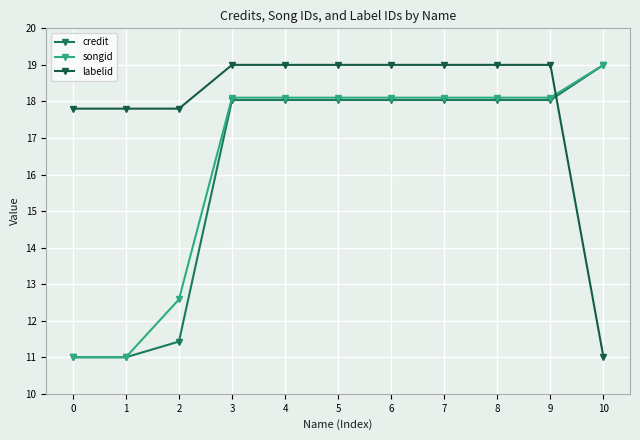

How many values in the songid series are below 18?

3